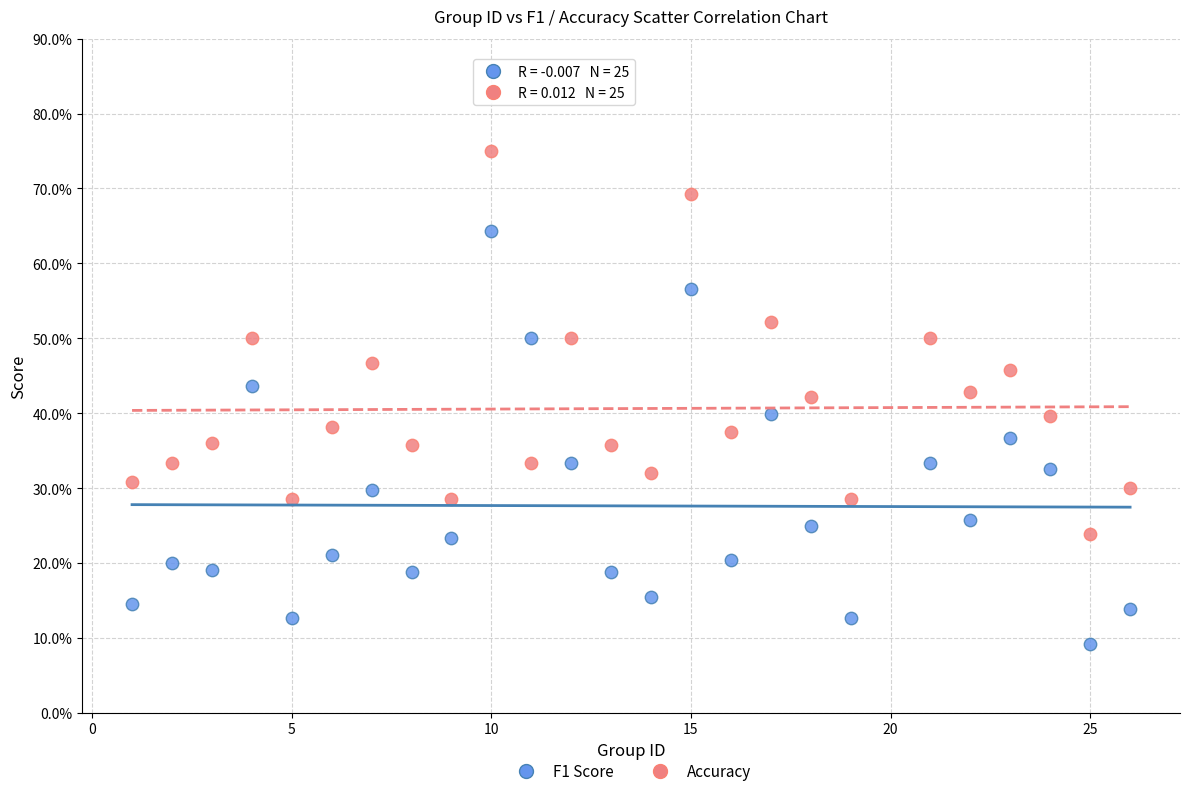

What are all the series names shown in the legend?

F1 Score, Accuracy